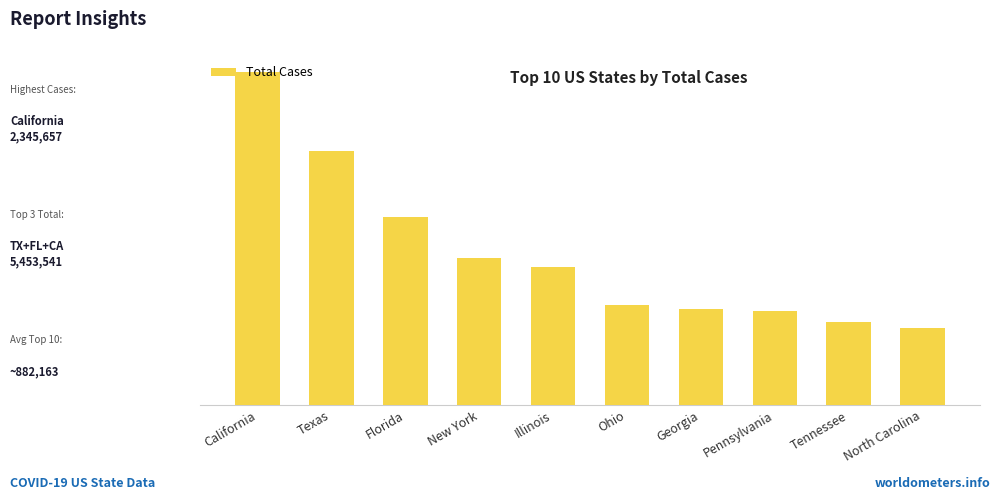

The value at North Carolina is 906139. True or false?

False